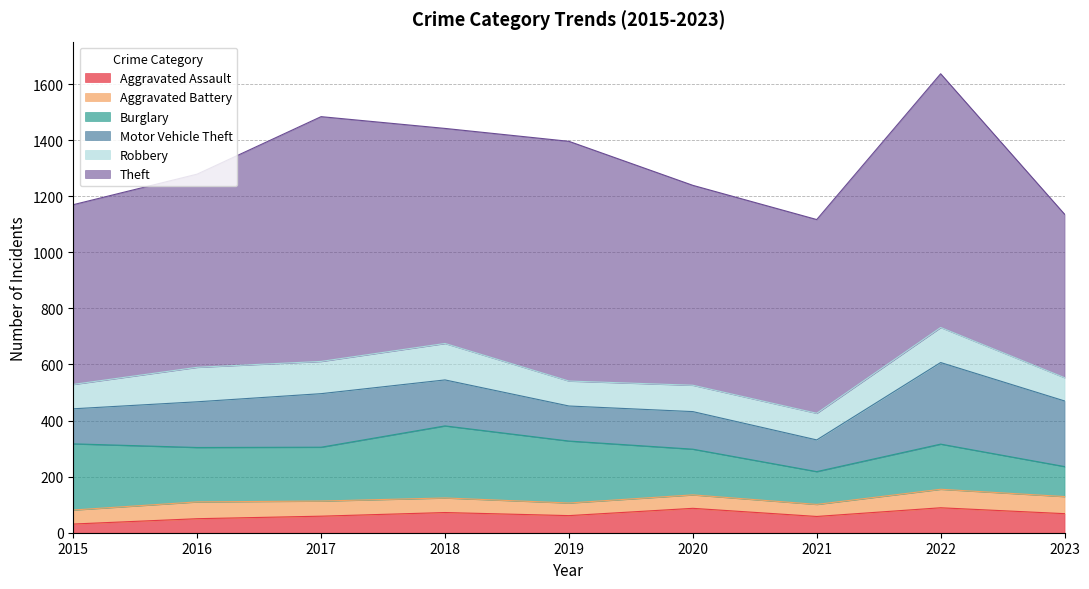

Rank the series at 2018 from highest to lowest value.

Theft, Burglary, Motor Vehicle Theft, Robbery, Aggravated Assault, Aggravated Battery